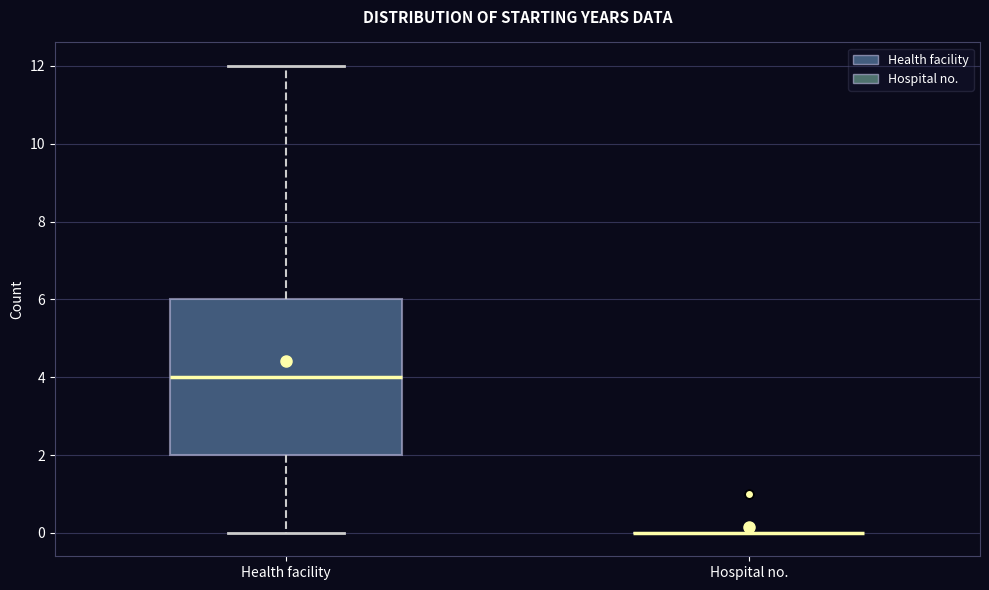

Comparing the boxes themselves (not the whiskers), which one is the tallest?

Health facility